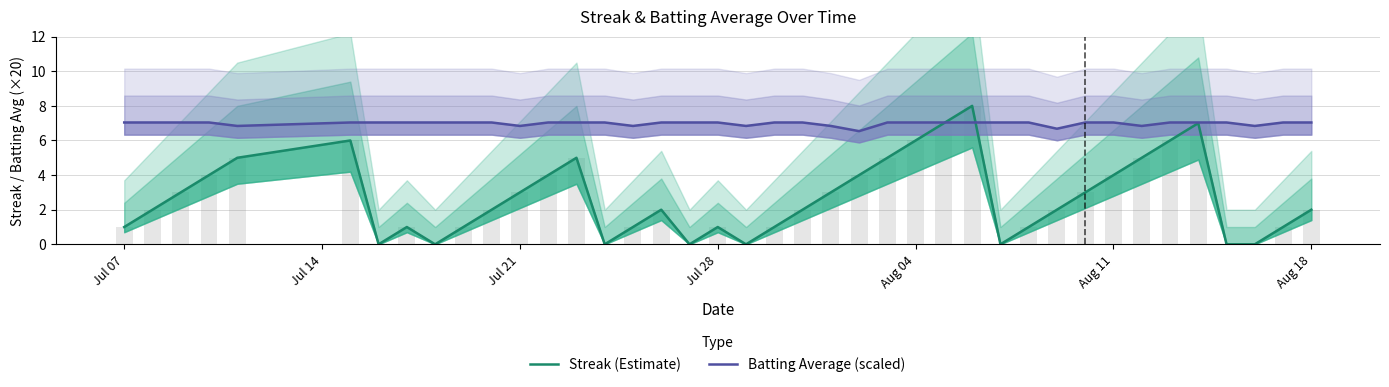

Which series has the largest total across all categories?

Batting Average (scaled)